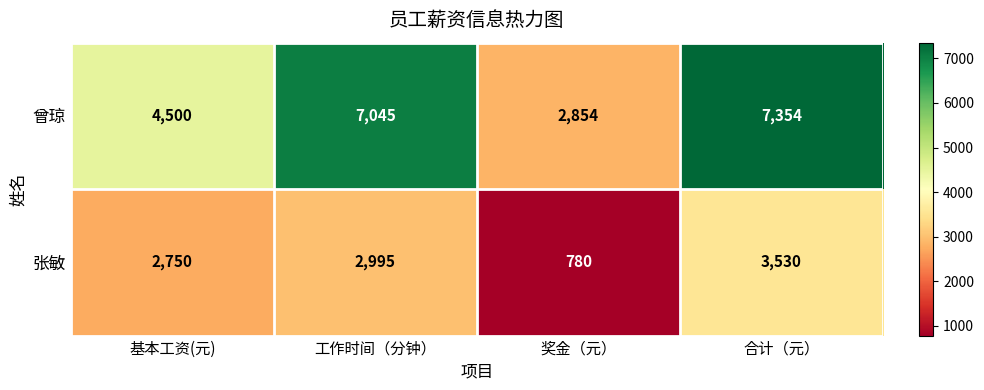

What is the smallest value displayed?

780